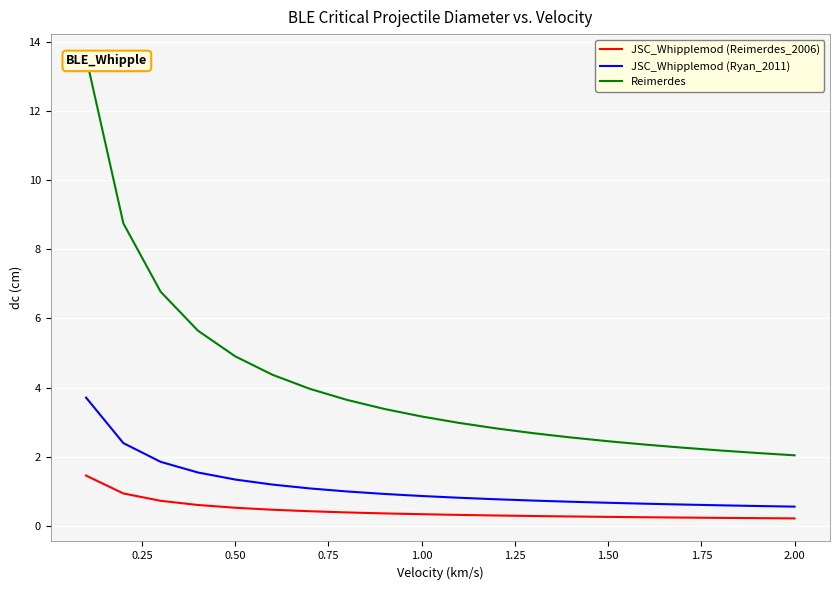

List the series in order of their overall mean, highest first.

Reimerdes, JSC_Whipplemod (Ryan_2011), JSC_Whipplemod (Reimerdes_2006)